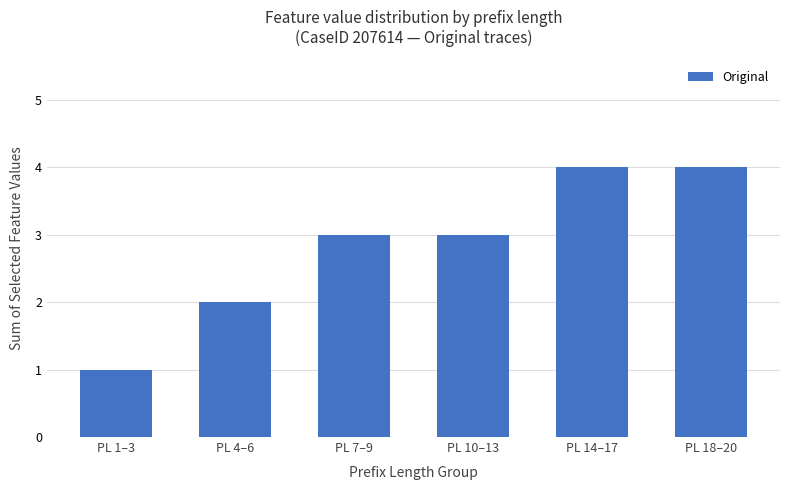

At which category does the chart reach its minimum across all series?

PL 1–3